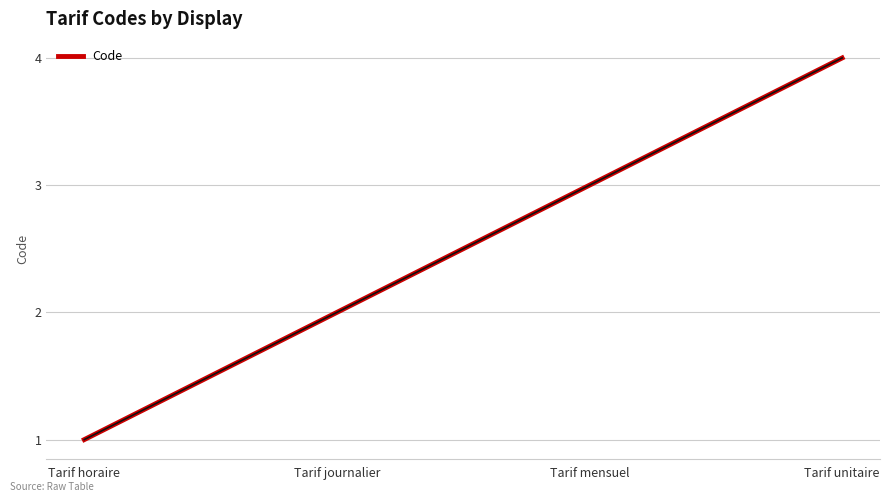

Reading left to right, what are all the values shown in this chart?

1	2	3	4